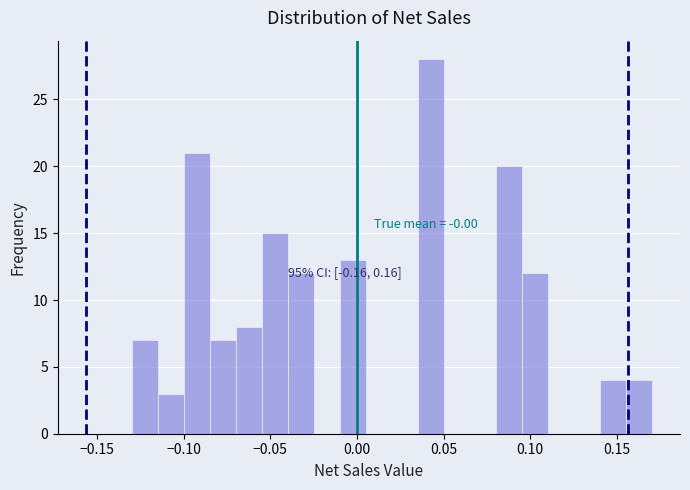

Around what value on the x-axis is the tallest bar? Give the approximate position of its centre, as read against the axis.

0.045